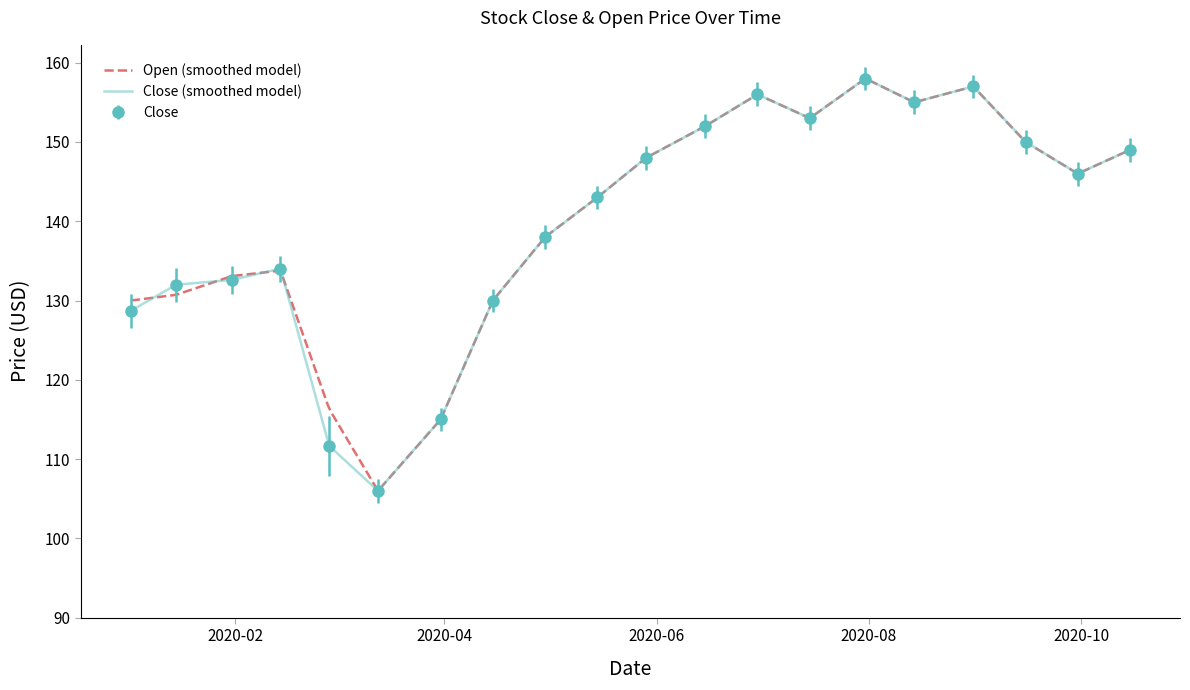

Reading left to right, extract all data points from this chart.

128.7	132.0	132.6	134.0	111.7	106.0	115.0	130.0	138.0	143.0	148.0	152.0	156.0	153.0	158.0	155.0	157.0	150.0	146.0	149.0